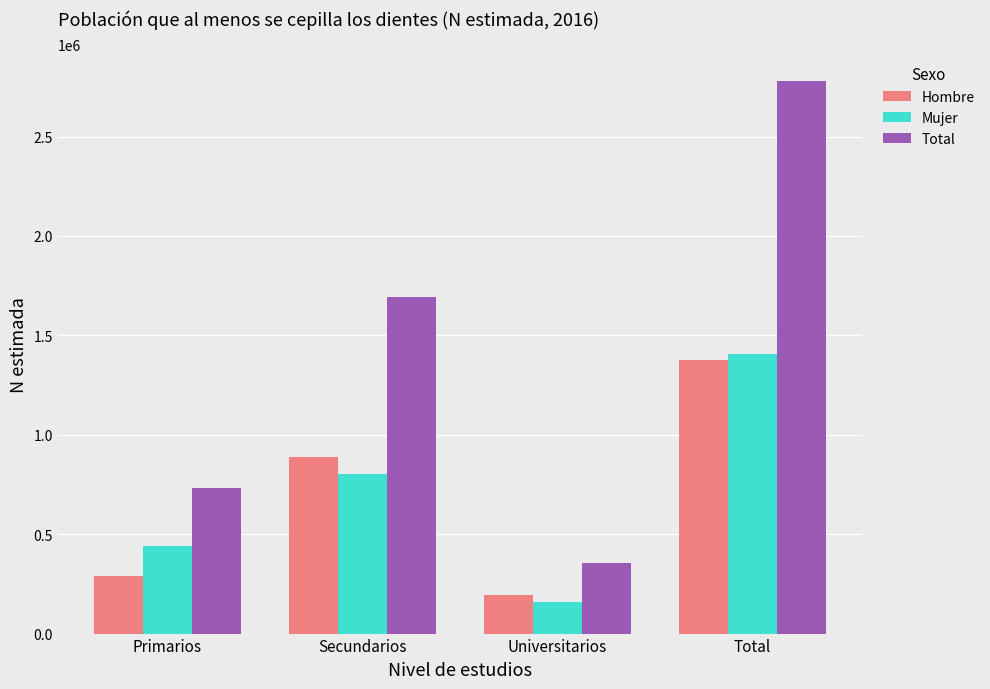

At which category is the sum across all series the highest?

Total